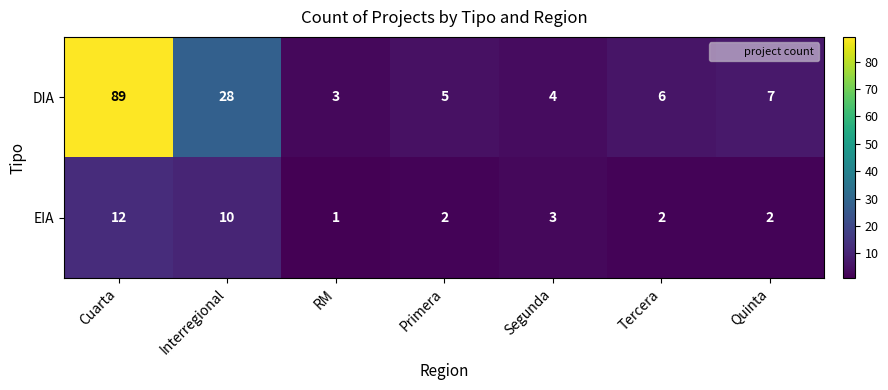

Which series changed the most between Segunda and Tercera?

DIA